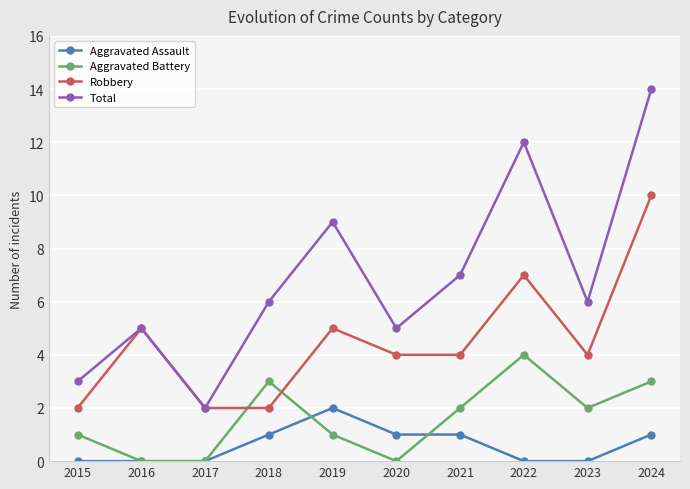

What are all the series names shown in the legend?

Aggravated Assault, Aggravated Battery, Robbery, Total